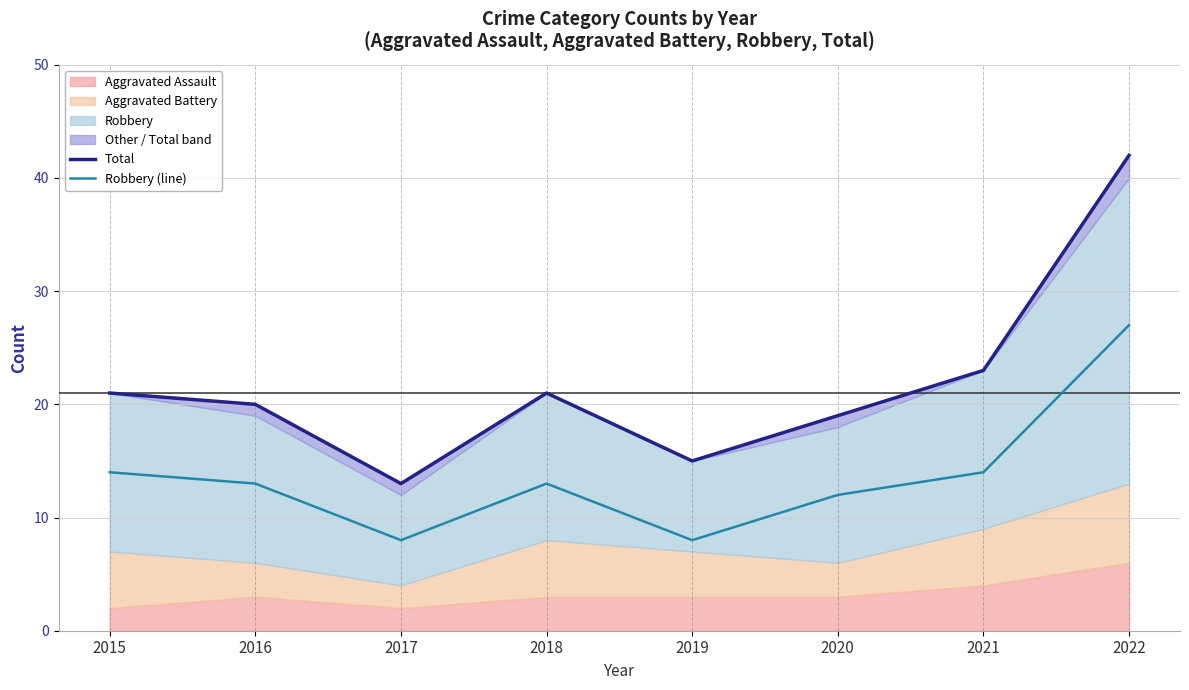

How many lines are shown in the chart?

2